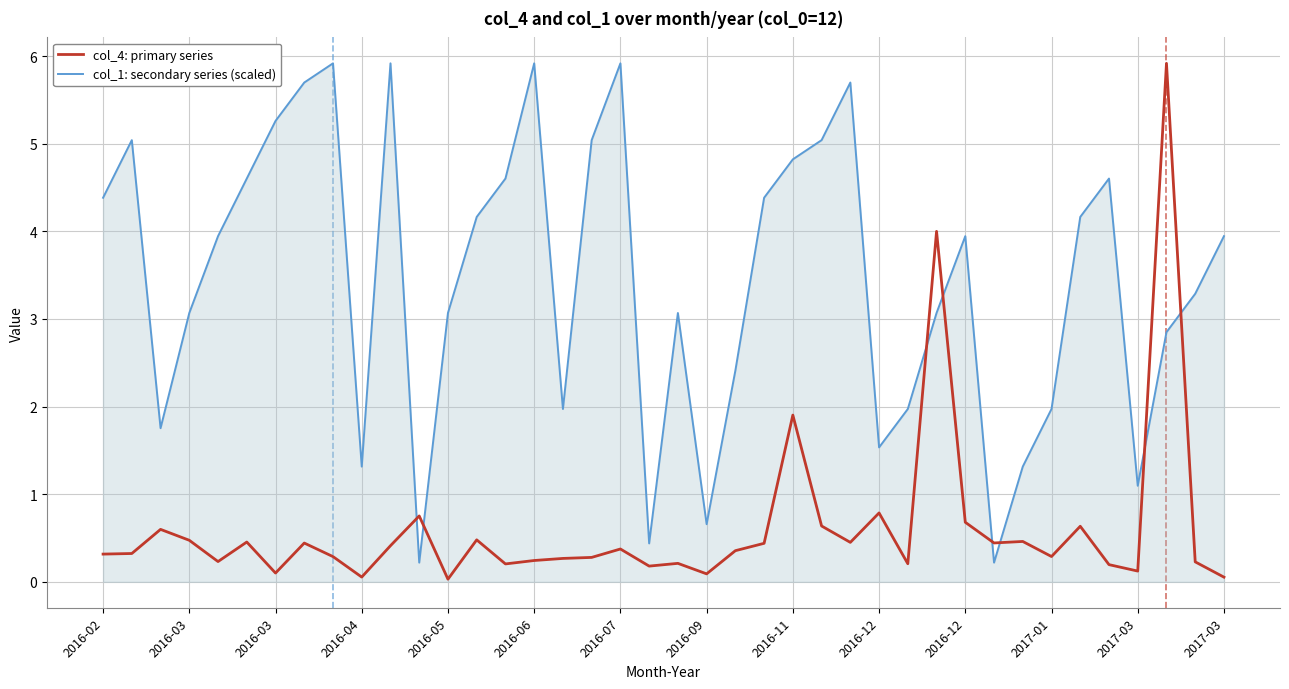

What is the difference between the maximum and minimum values in the col_1: secondary series (scaled) series?

5.7